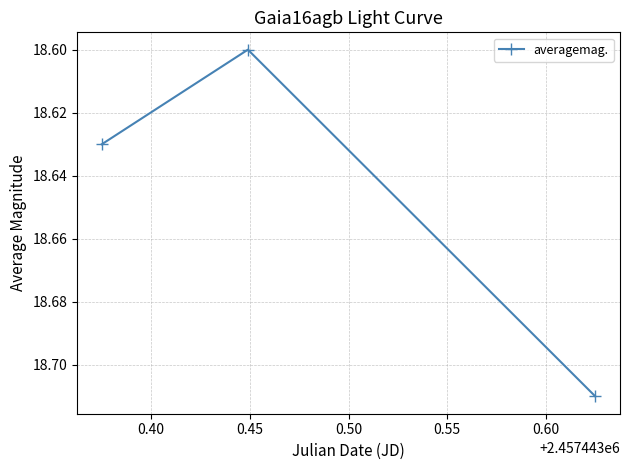

How many values are between 18 and 19?

3